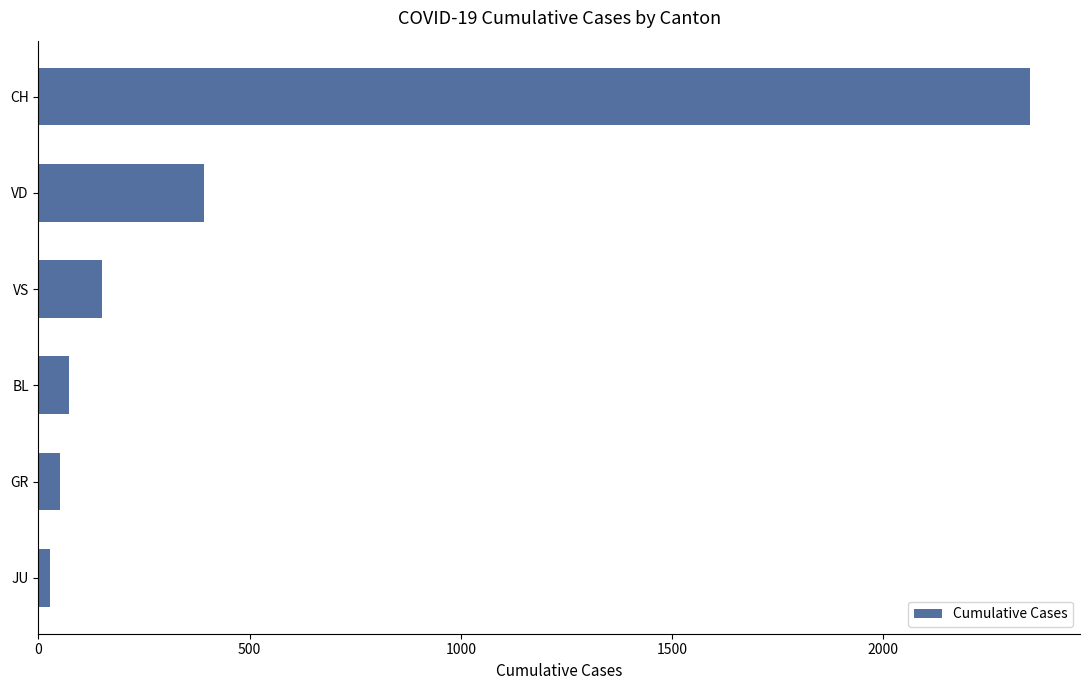

Are the bars horizontal?

Yes